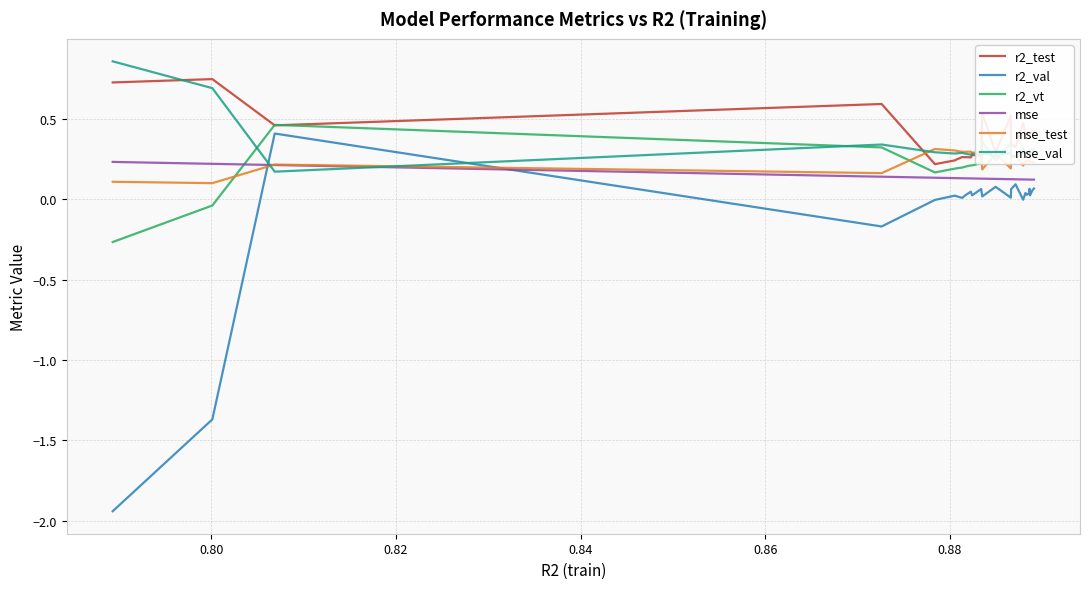

Which series has the widest spread of values?

r2_val